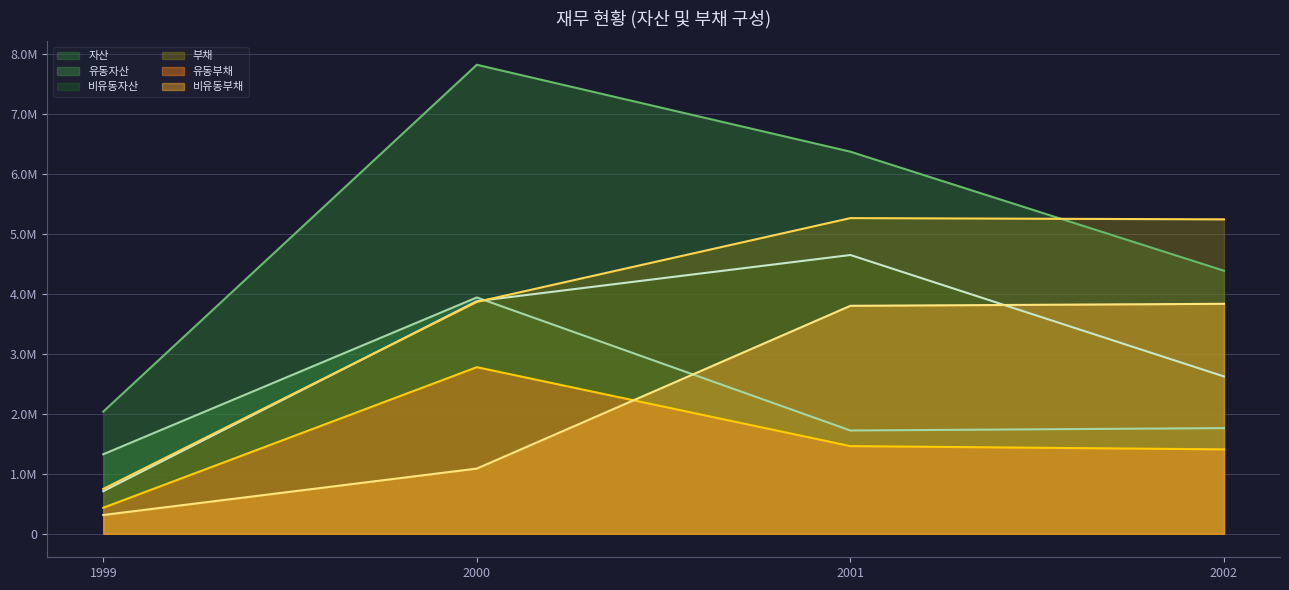

At which label is 부채 closest to 3007515?

2000